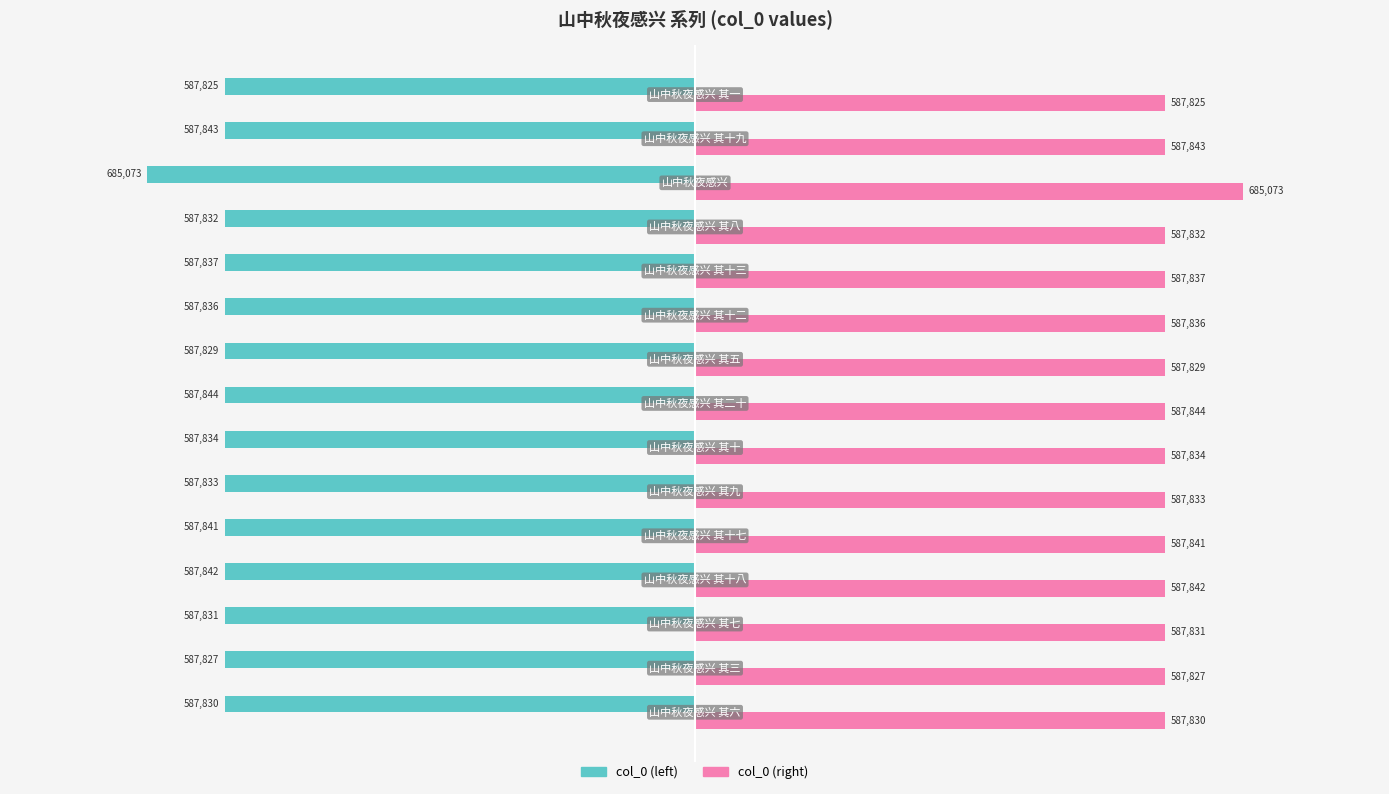

What are all the series names shown in the legend?

col_0 (left), col_0 (right)